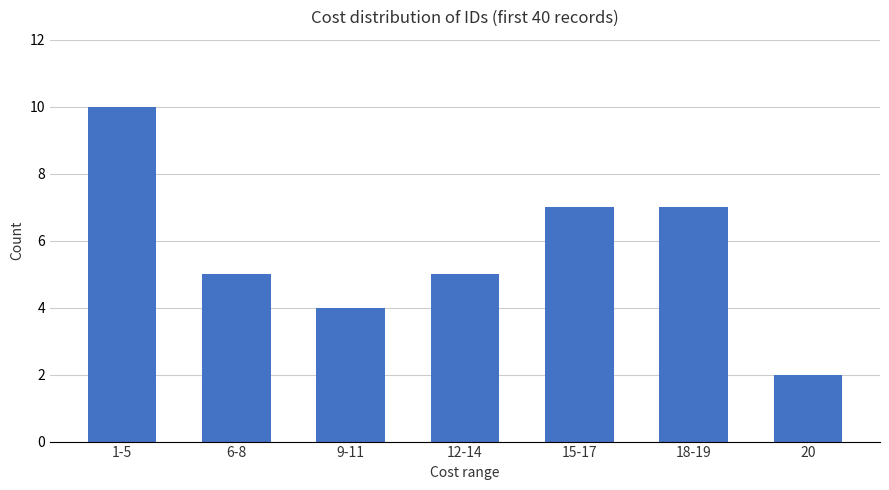

Count the number of data series in this chart.

1